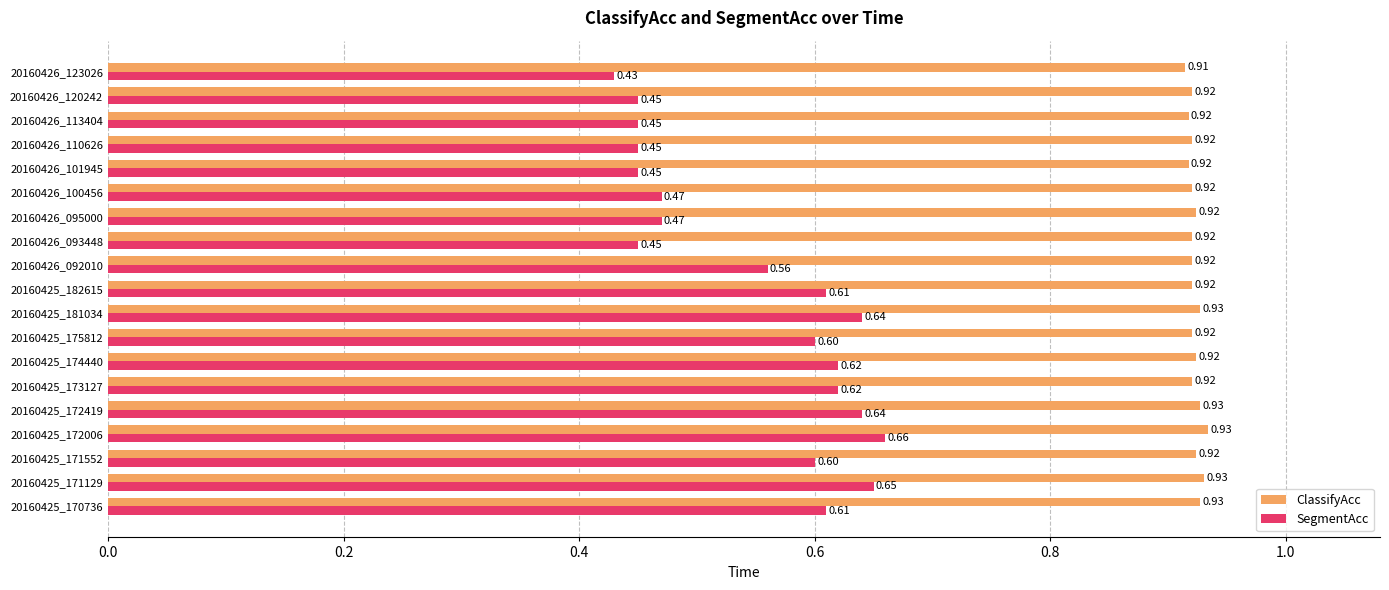

Which series has the largest total across all categories?

ClassifyAcc